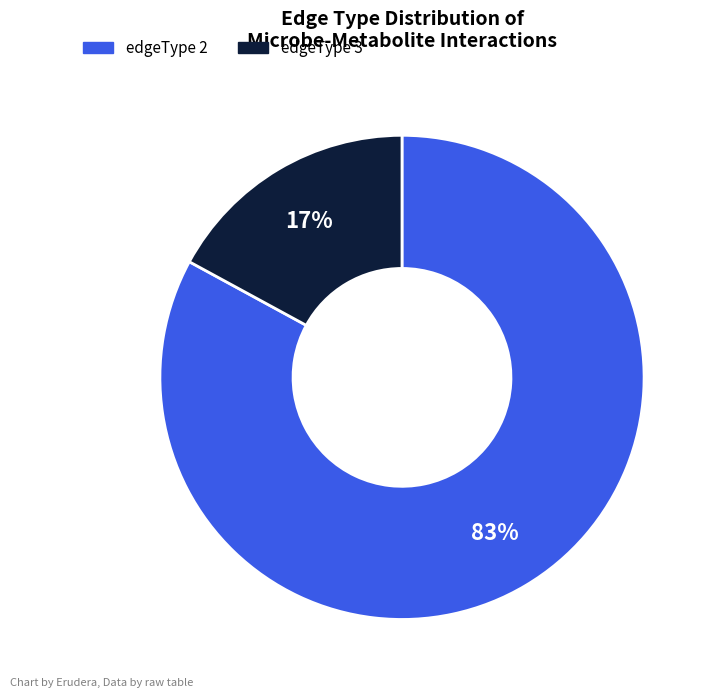

To the nearest percent, what portion does edgeType 2 represent?

83%